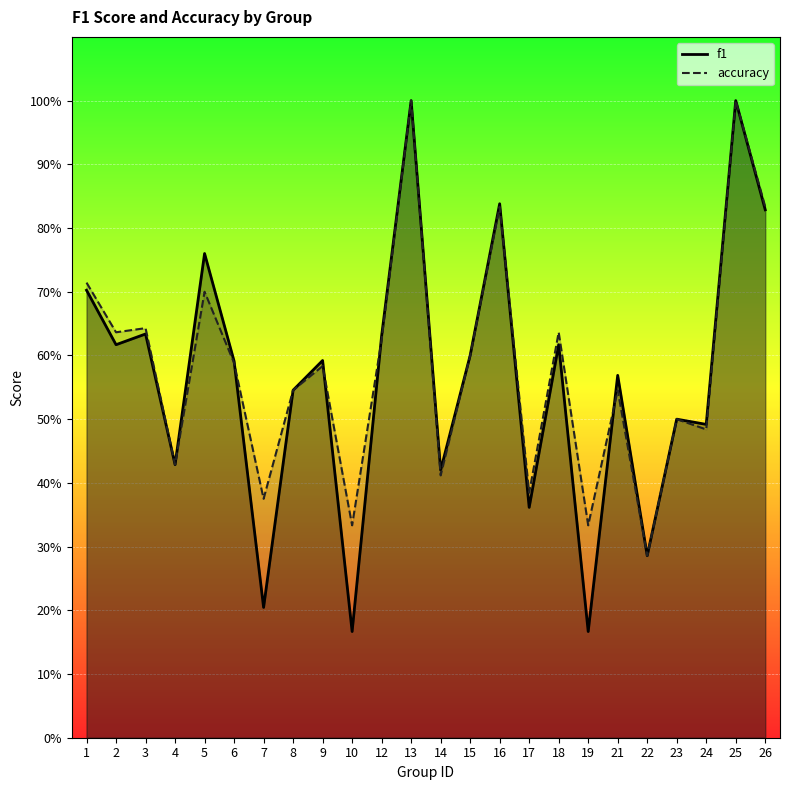

Does the chart display data point markers on the line(s)?

No